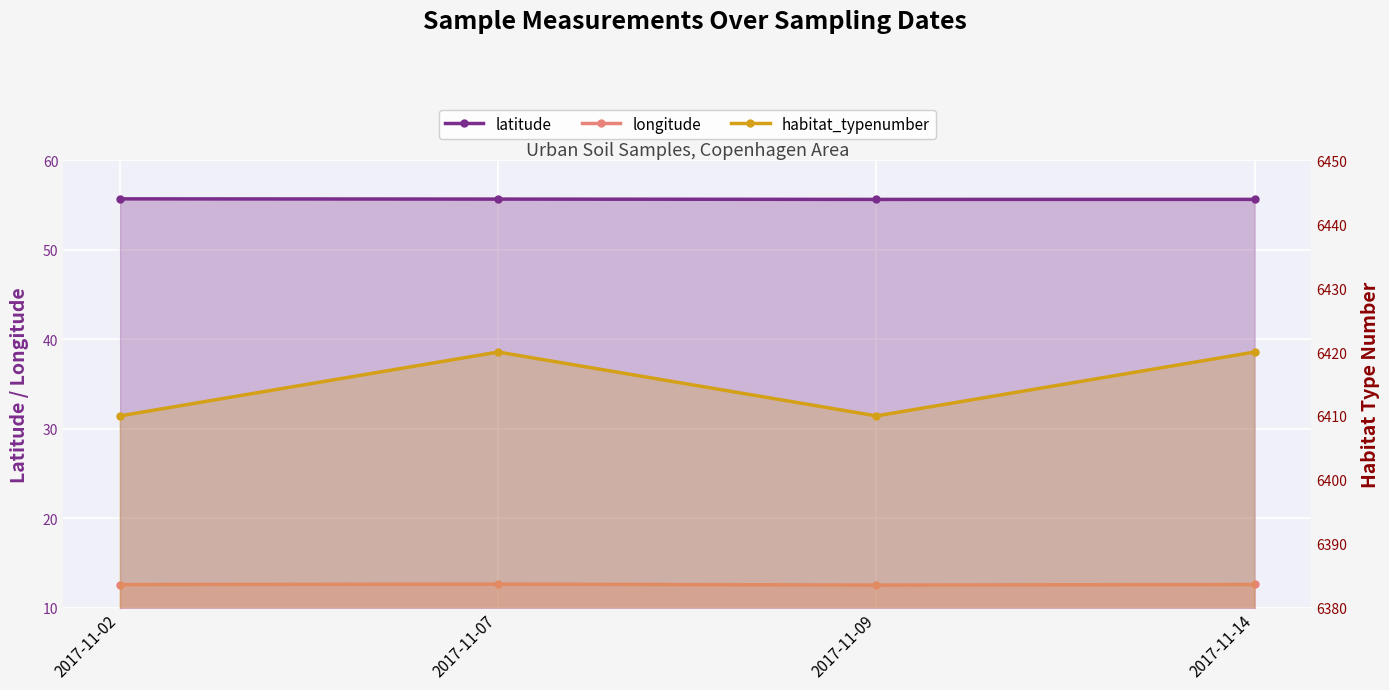

How many lines are shown in the chart?

3